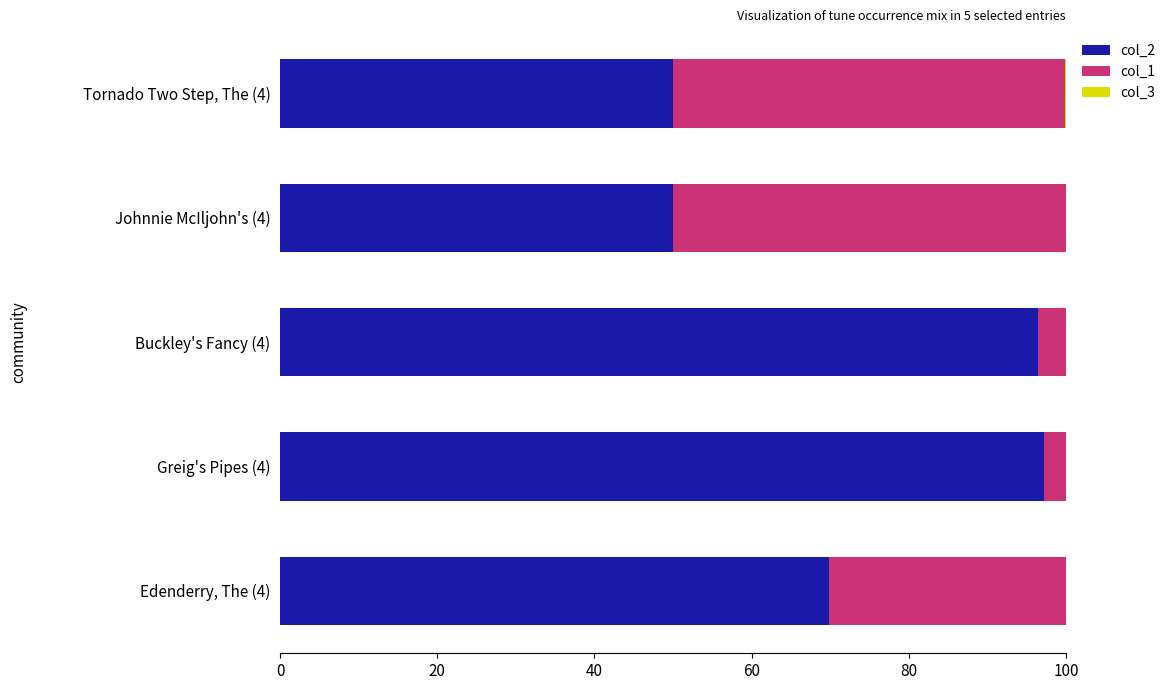

What is the total value across all series at Johnnie McIljohn's (4)?

100.0